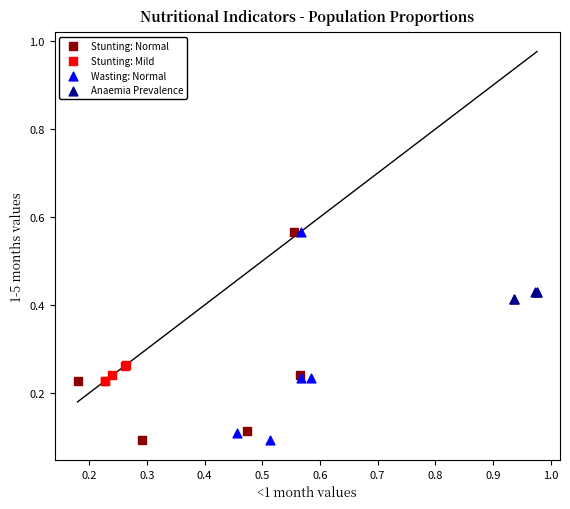

Which series has the largest Y range (max minus min)?

Wasting: Normal